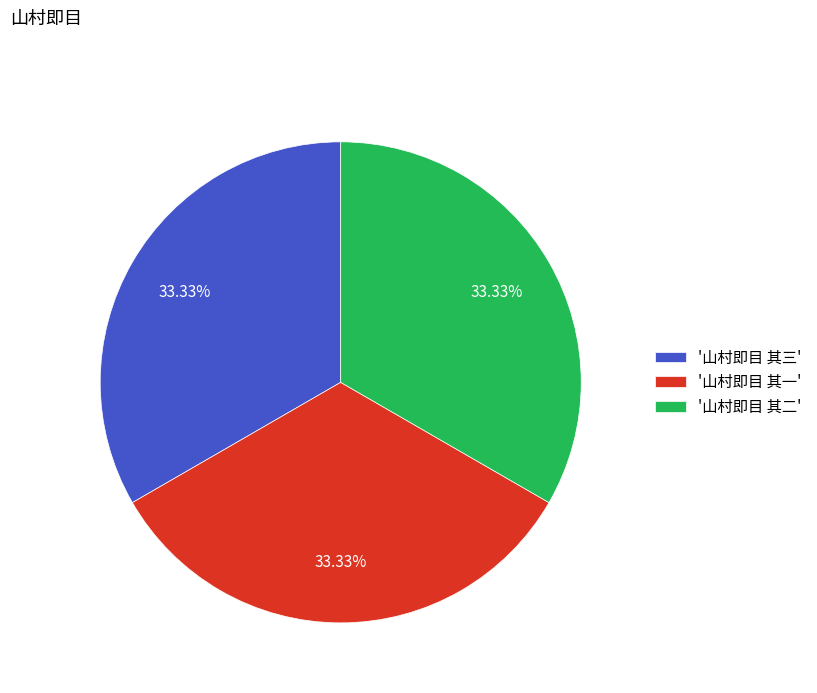

Count the number of slices in the pie.

3